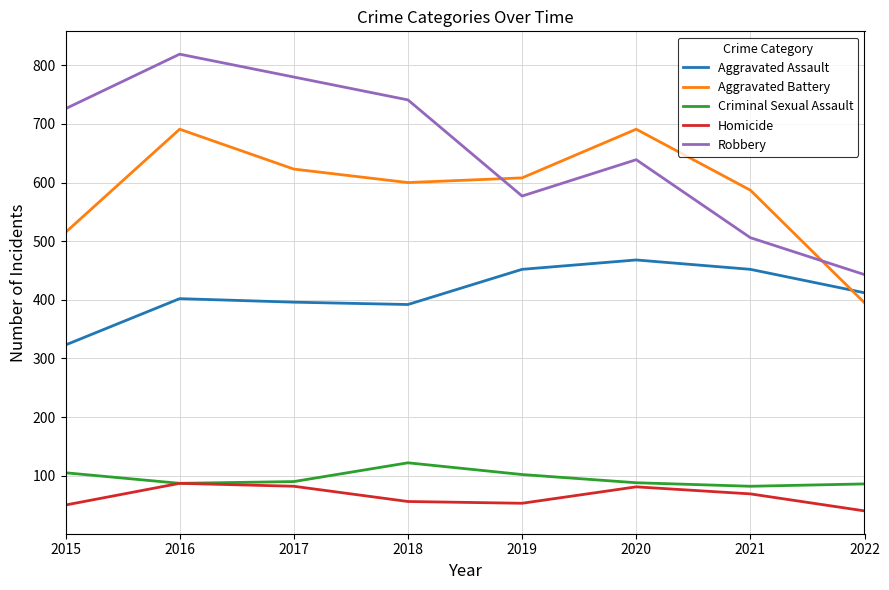

What is the maximum value for Aggravated Assault?

468